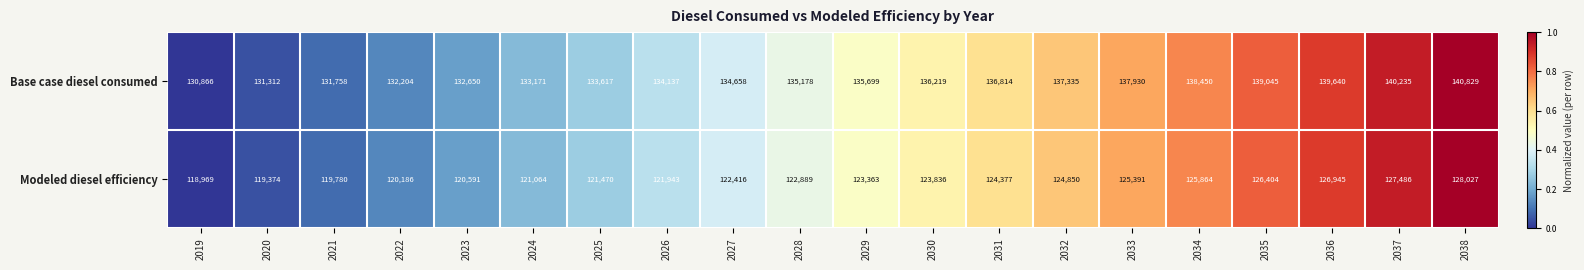

Is it true that Modeled diesel efficiency equals 183562 at 2019?

False